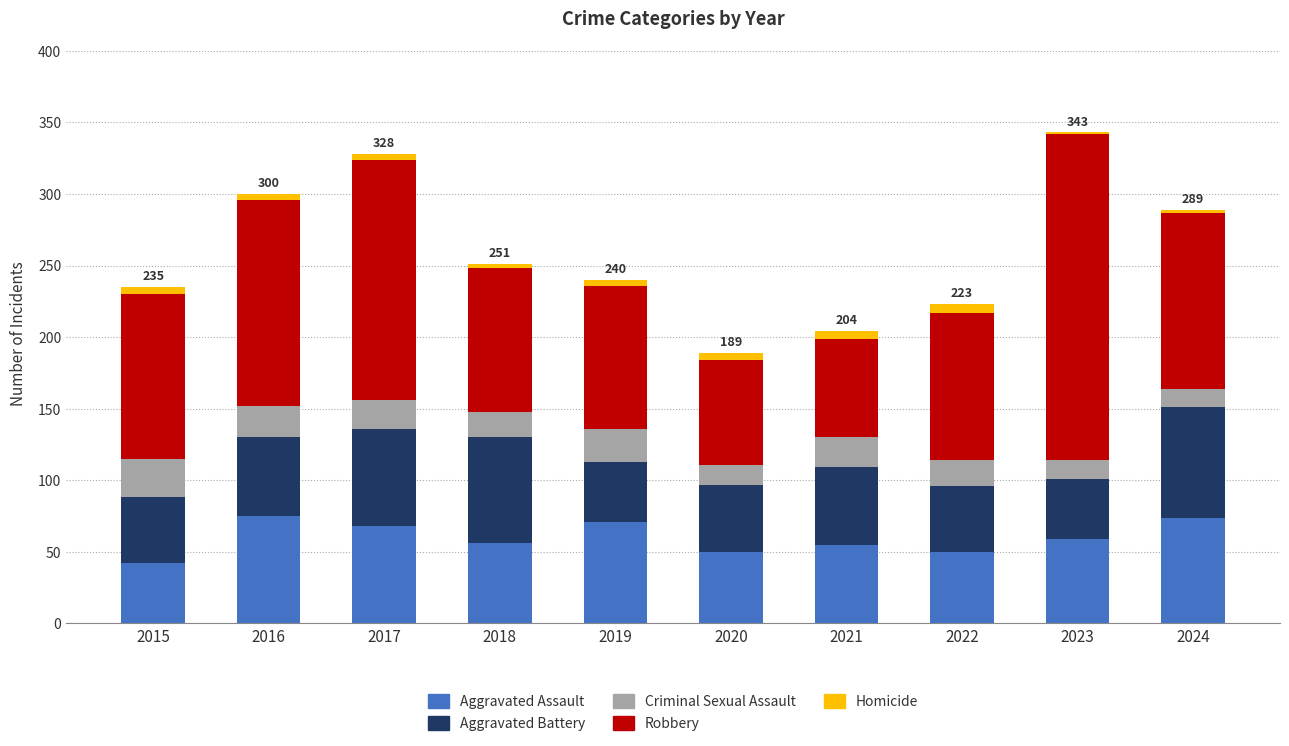

The Aggravated Assault series shows 17 at 2016. True or false?

False